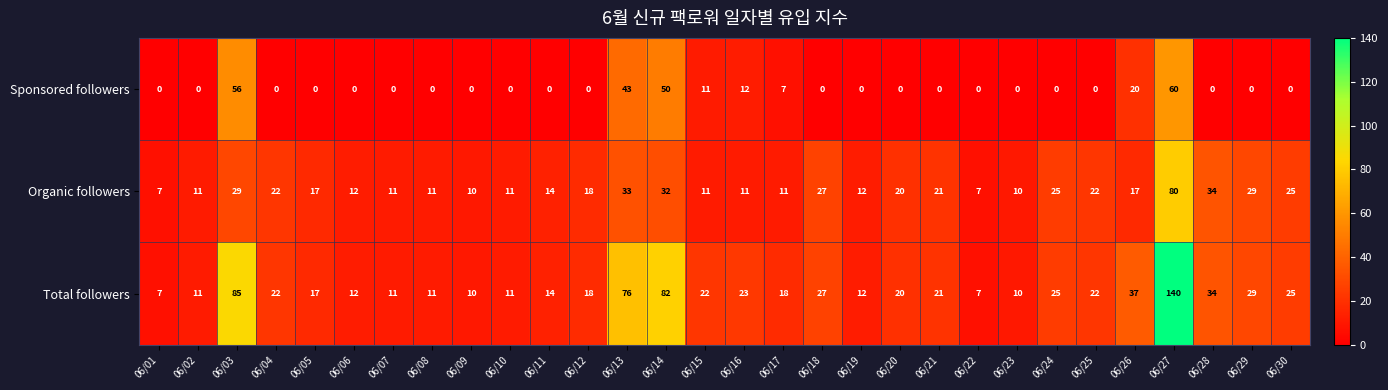

What is the total value across all series at 06/23?

20